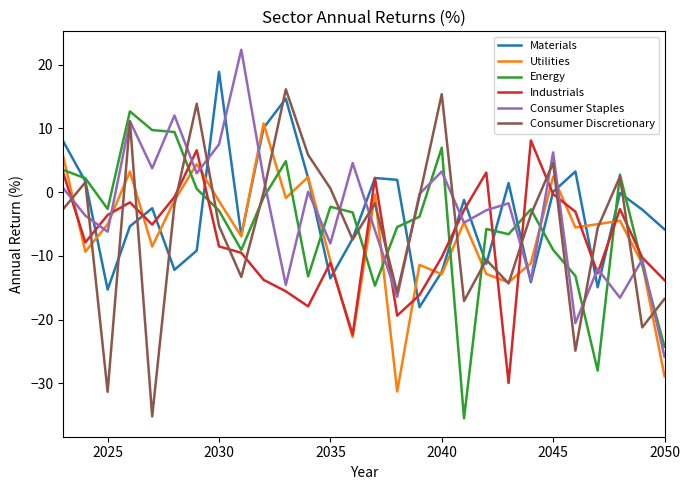

What is the highest value of the Utilities series?

10.8